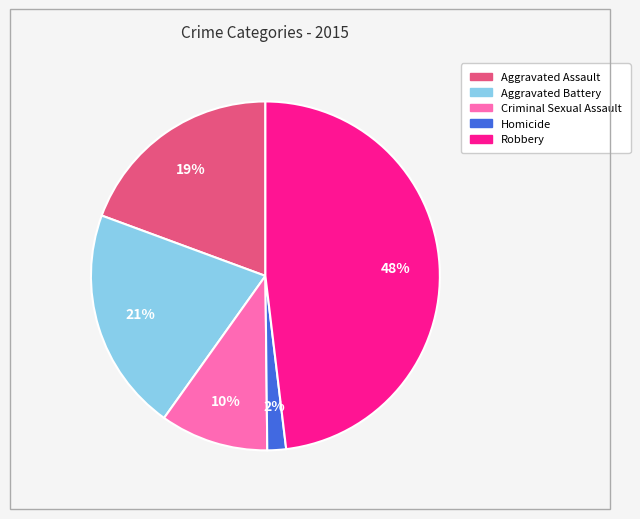

The Aggravated Battery slice represents 21% of the pie. True or false?

True